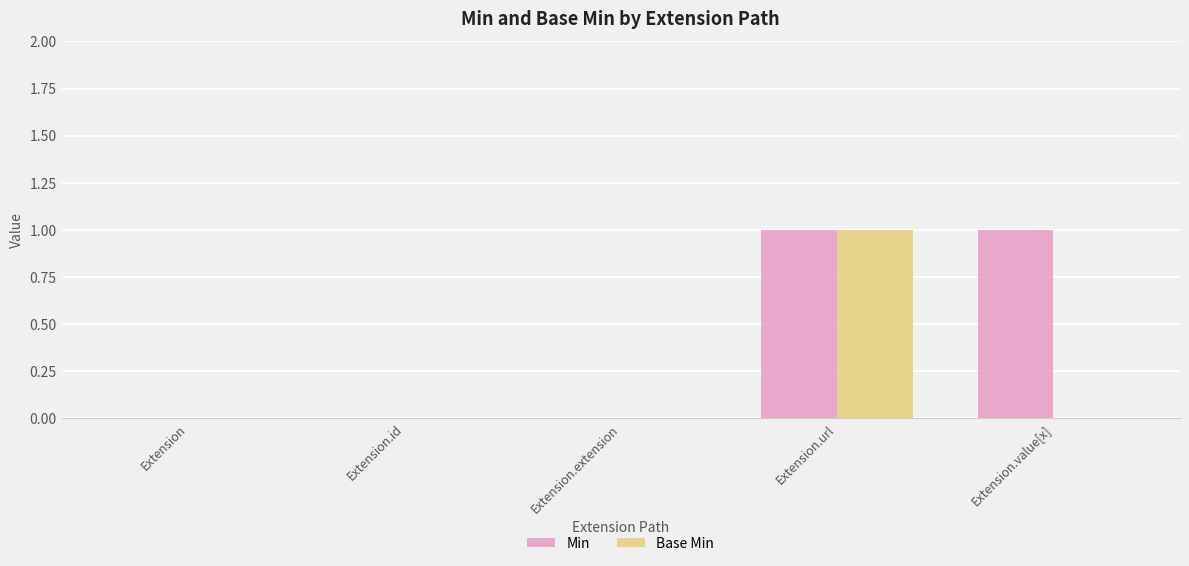

Which series has the largest total across all categories?

Min